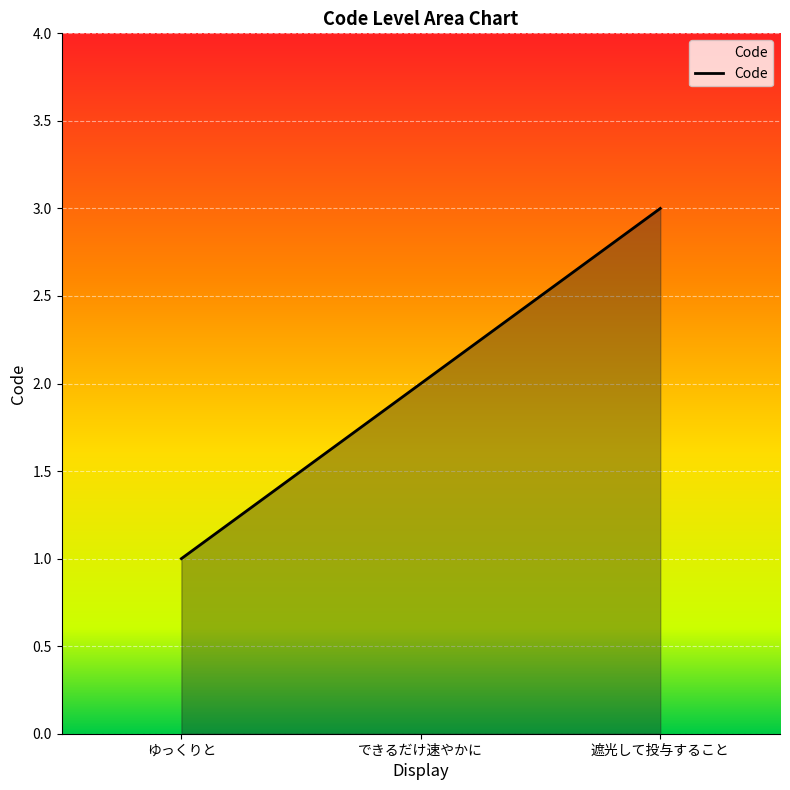

What position from the left is 遮光して投与すること?

3